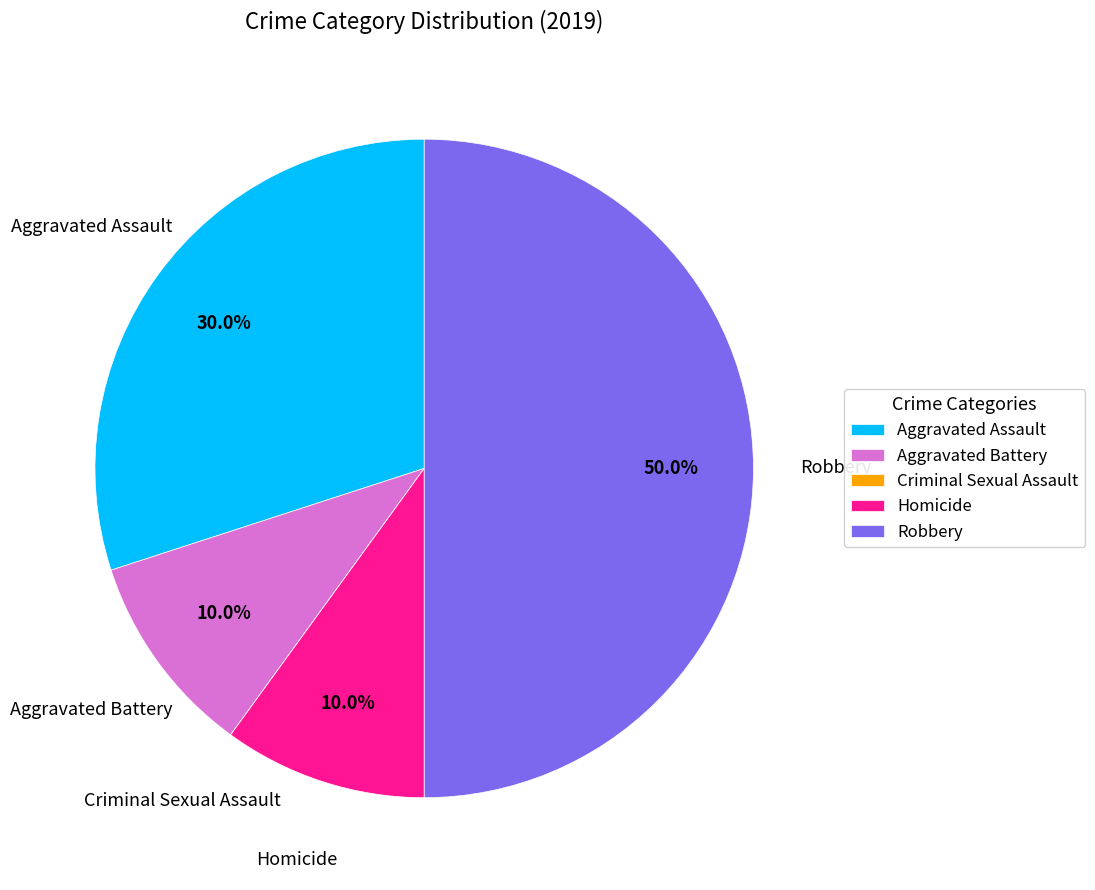

To the nearest percent, what is the difference between the largest and smallest slice percentages?

50%